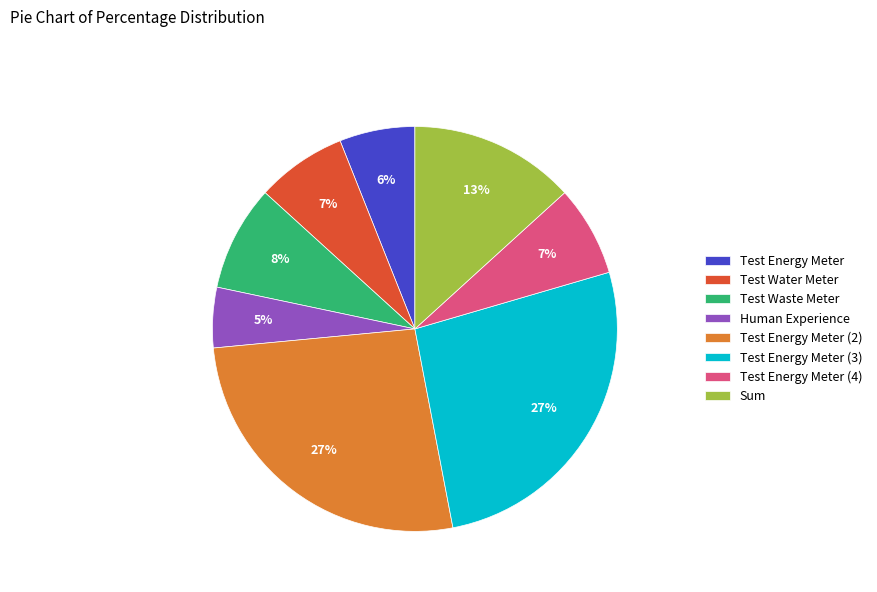

How many slices are in this pie chart?

8